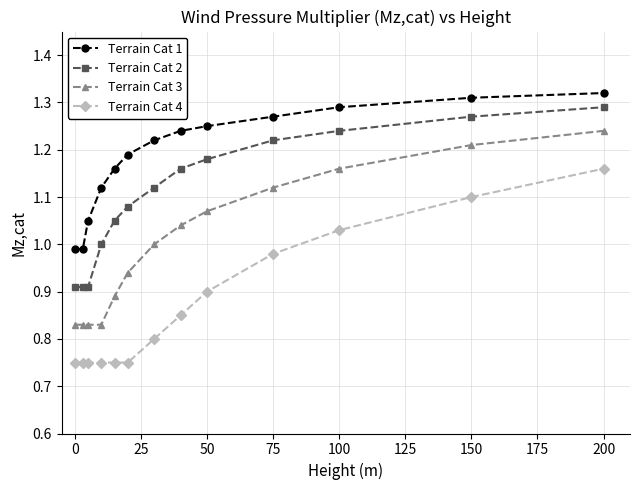

Rank the series by their average value, from lowest to highest.

Terrain Cat 4, Terrain Cat 3, Terrain Cat 2, Terrain Cat 1